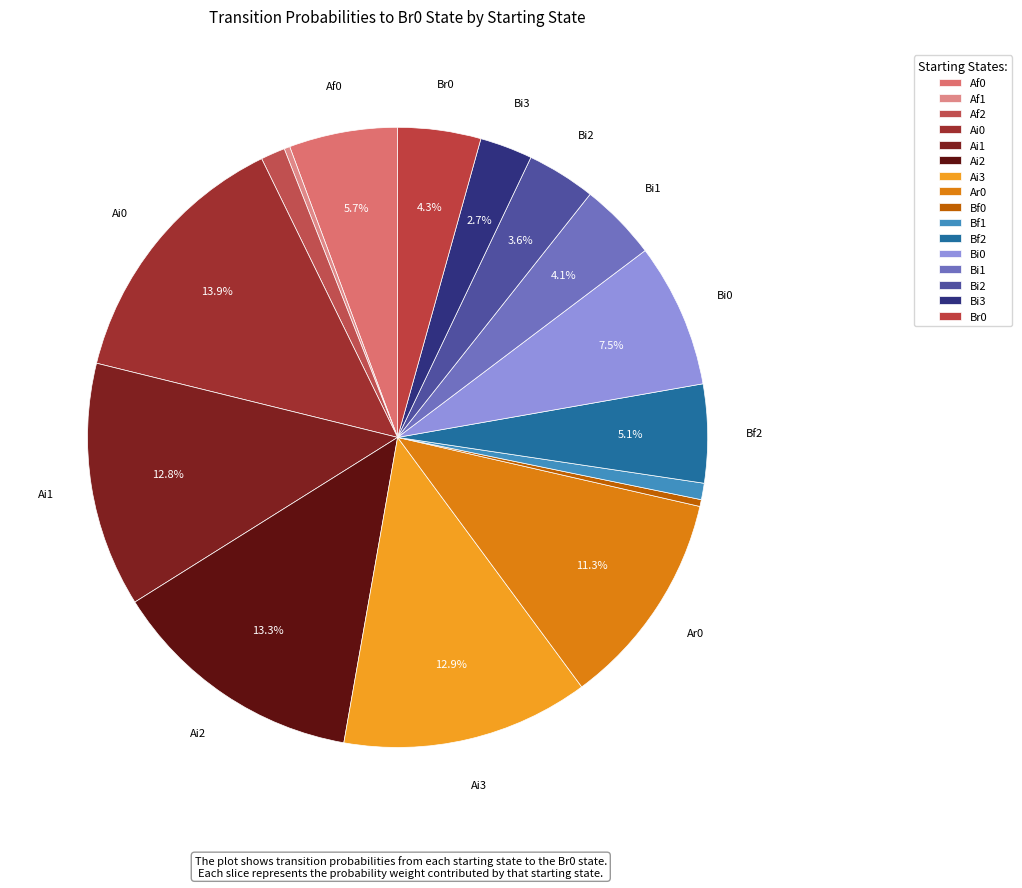

Count the number of slices in the pie.

16